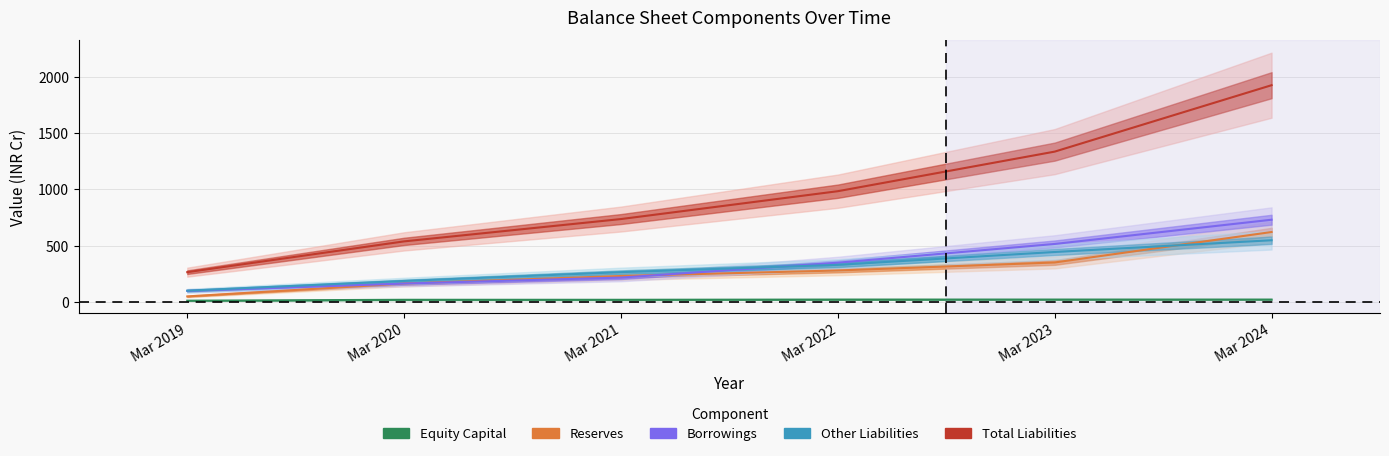

Between which two adjacent categories do Other Liabilities and Borrowings first intersect?

Mar 2021 and Mar 2022